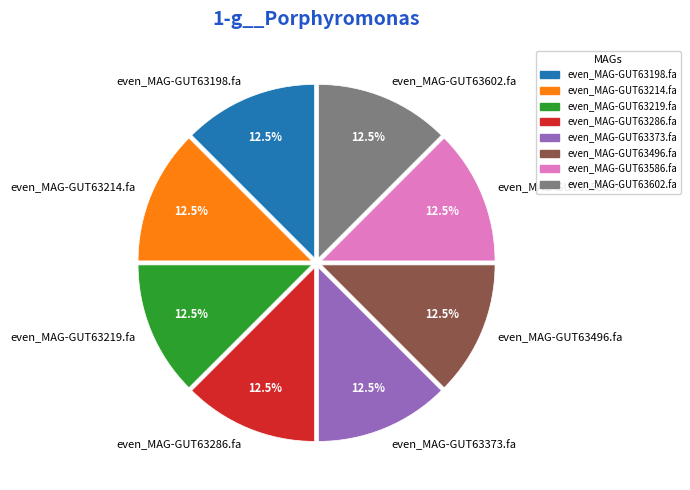

Does any single category account for the majority?

No